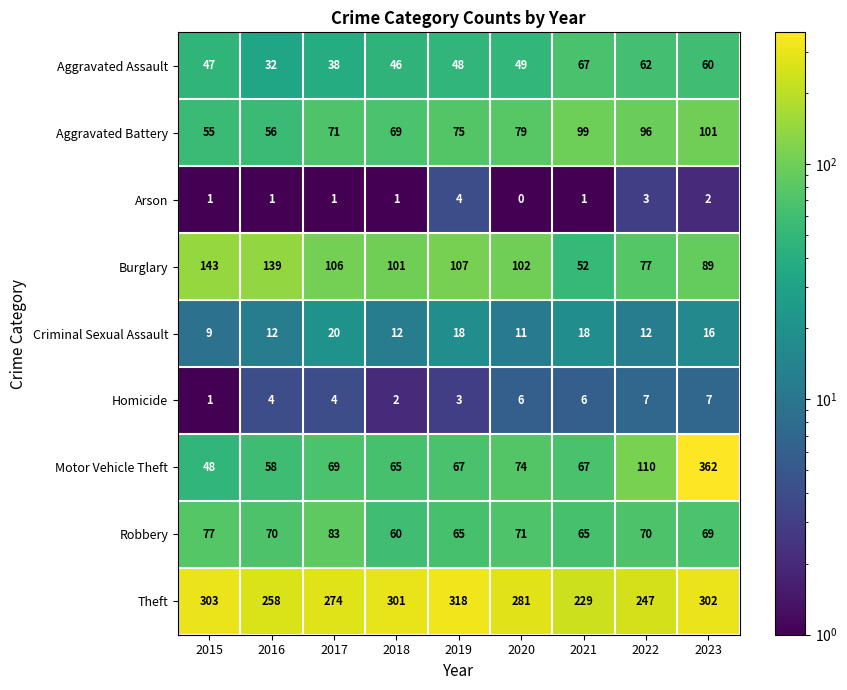

What is the highest value of the Theft series?

318